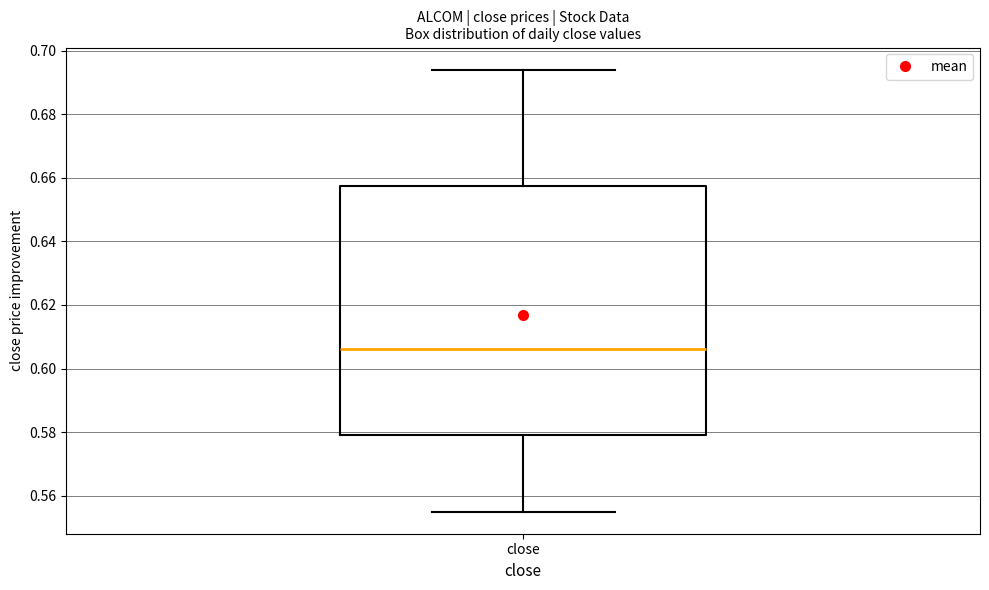

Where does the upper whisker of the box for close end on the y-axis? The values are not printed on the chart, so give them approximately, as read against the axis.

0.694